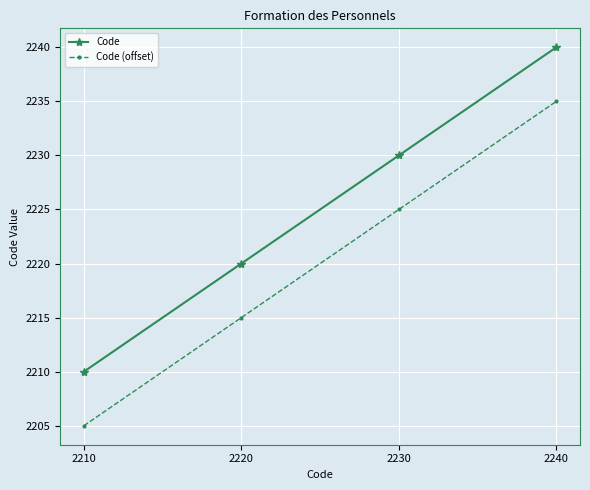

How many Code (offset) values are between 2215 and 2235?

3